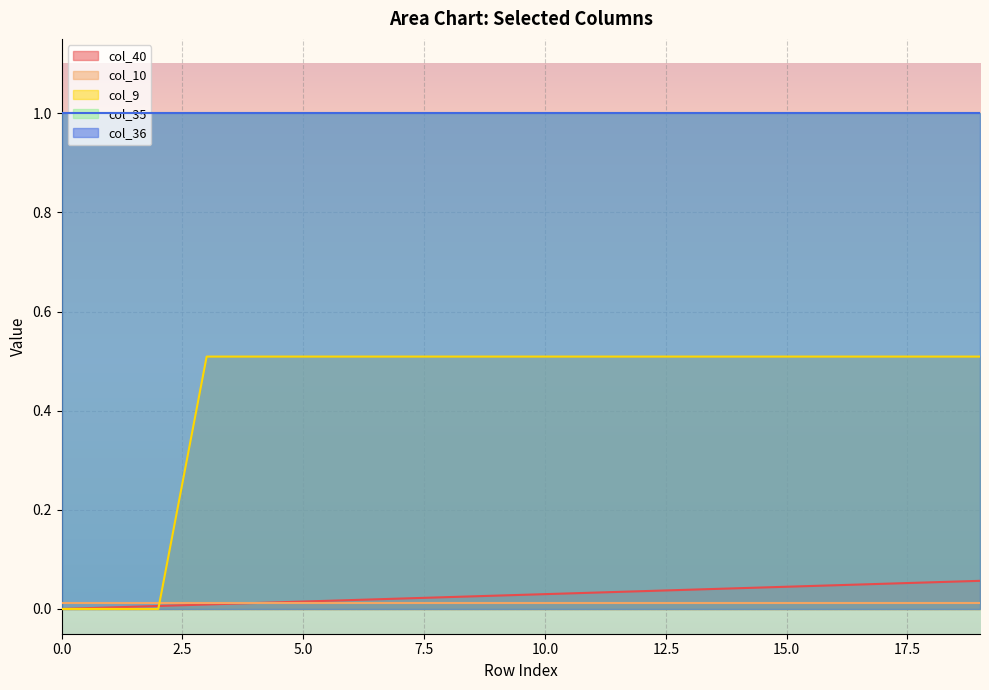

List the series in order of their peak value, highest first.

col_35, col_36, col_9, col_40, col_10